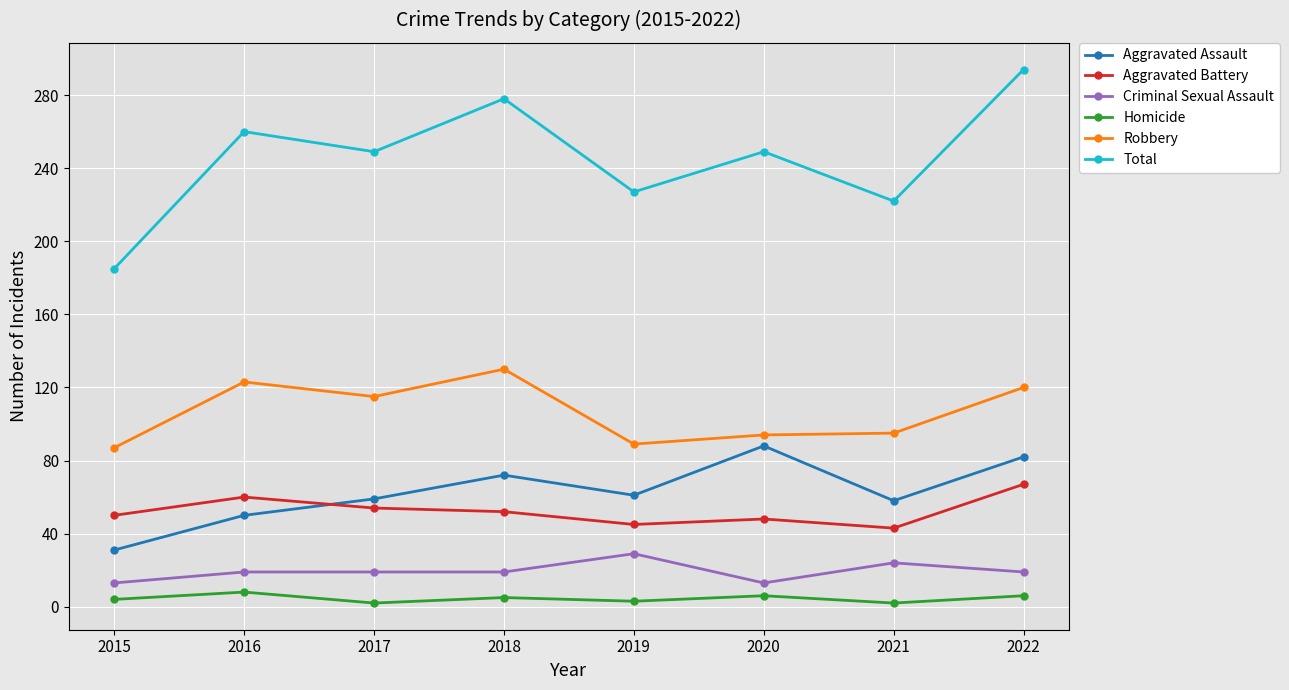

Rank the series by their maximum value, from lowest to highest.

Homicide, Criminal Sexual Assault, Aggravated Battery, Aggravated Assault, Robbery, Total